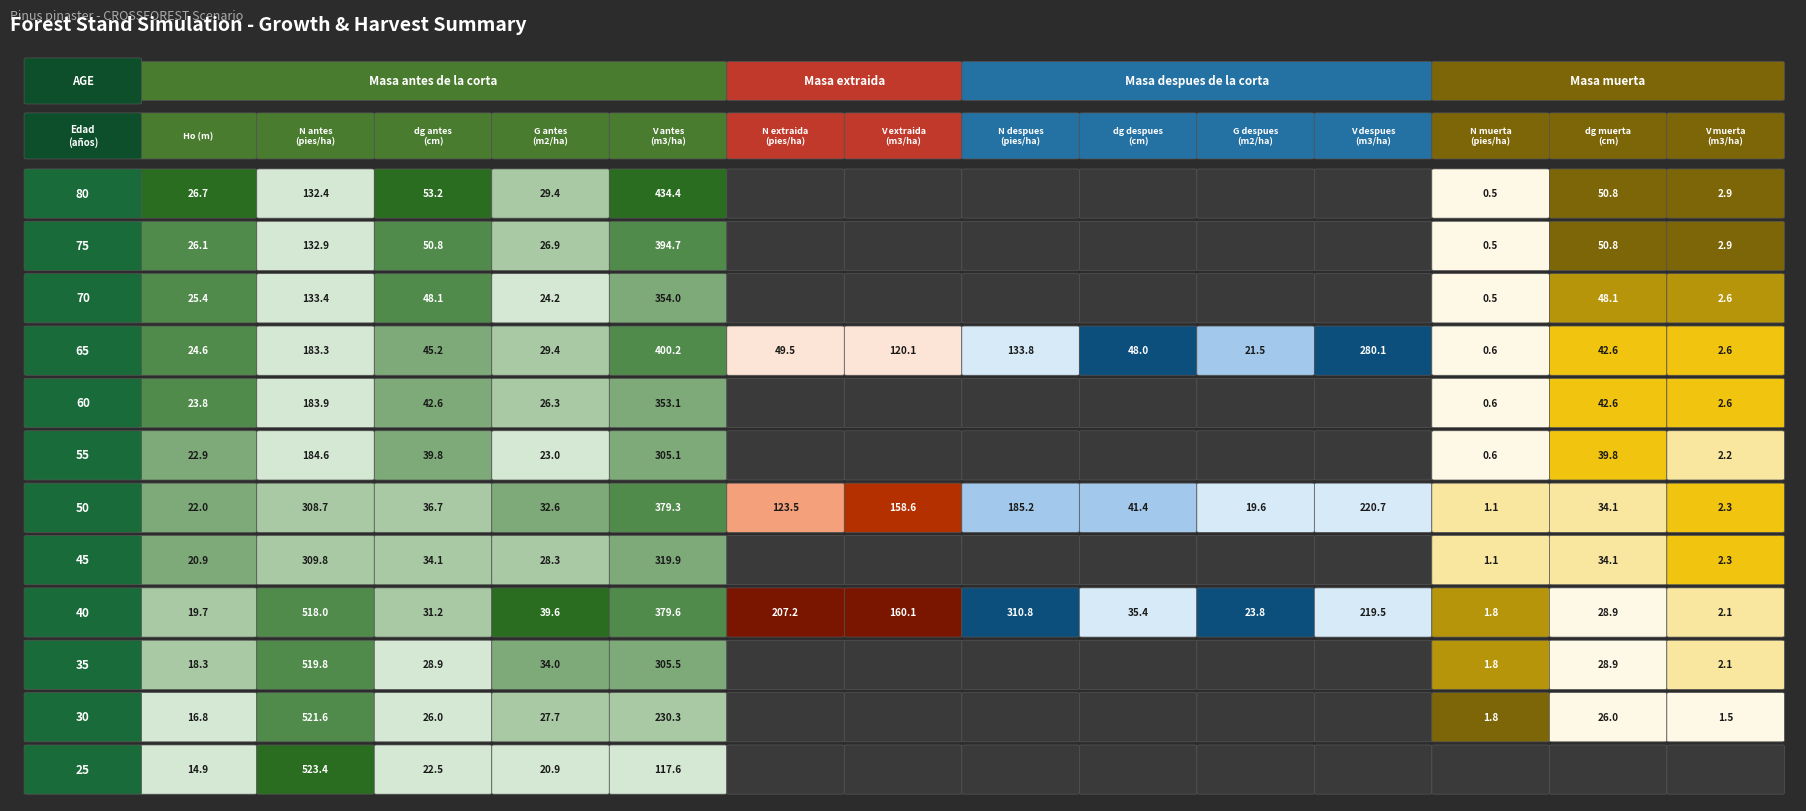

List the series in order of their peak value, highest first.

N antes
(pies/ha), V antes
(m3/ha), N despues
(pies/ha), V despues
(m3/ha), N extraida
(pies/ha), V extraida
(m3/ha), dg antes
(cm), dg muerta
(cm), dg despues
(cm), G antes
(m2/ha), Ho (m), G despues
(m2/ha), V muerta
(m3/ha), N muerta
(pies/ha)